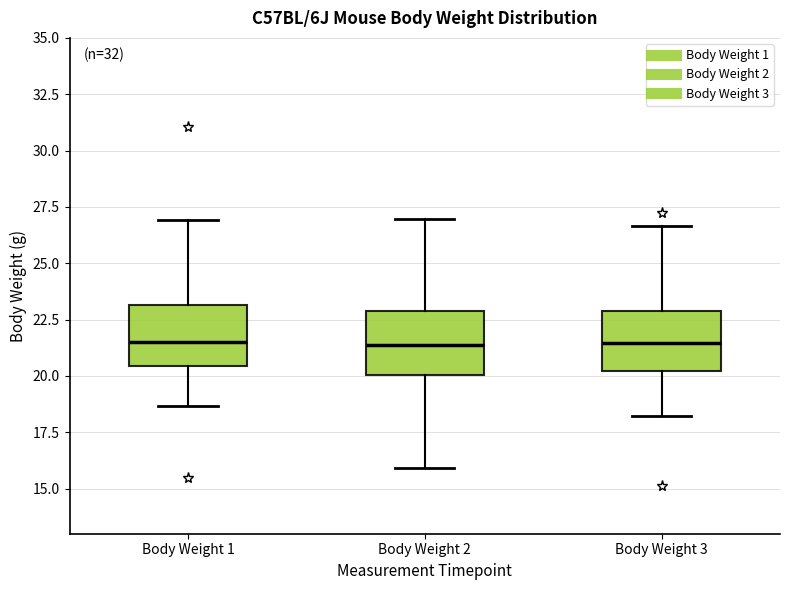

Where does the lower whisker of the box for Body Weight 2 end on the y-axis? The values are not printed on the chart, so give them approximately, as read against the axis.

16.0